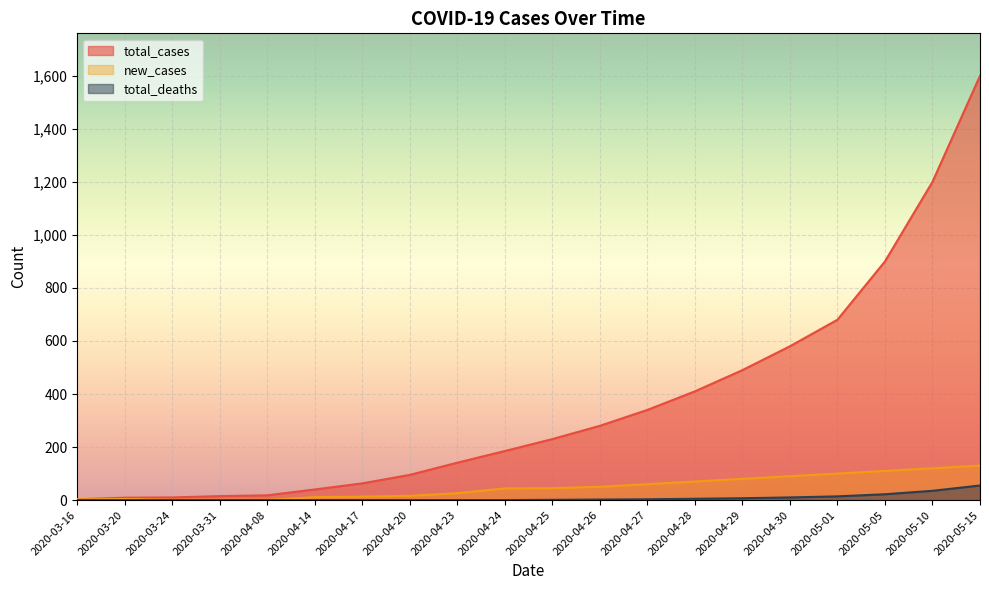

What is the maximum value for total_deaths?

55